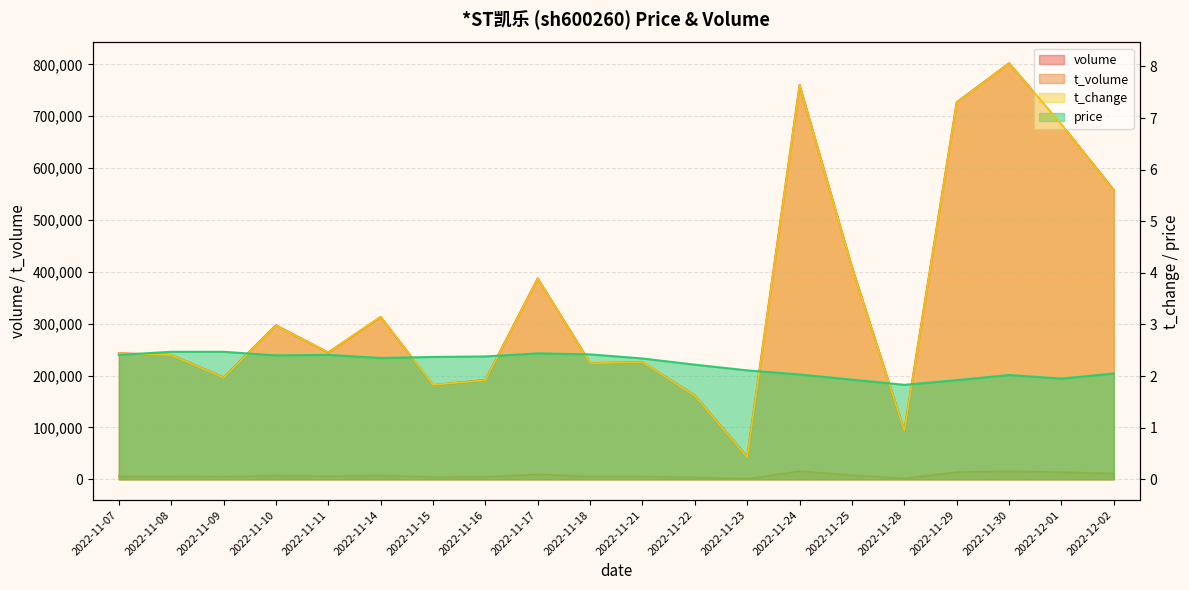

Where does the price series first go above 2?

2022-11-07